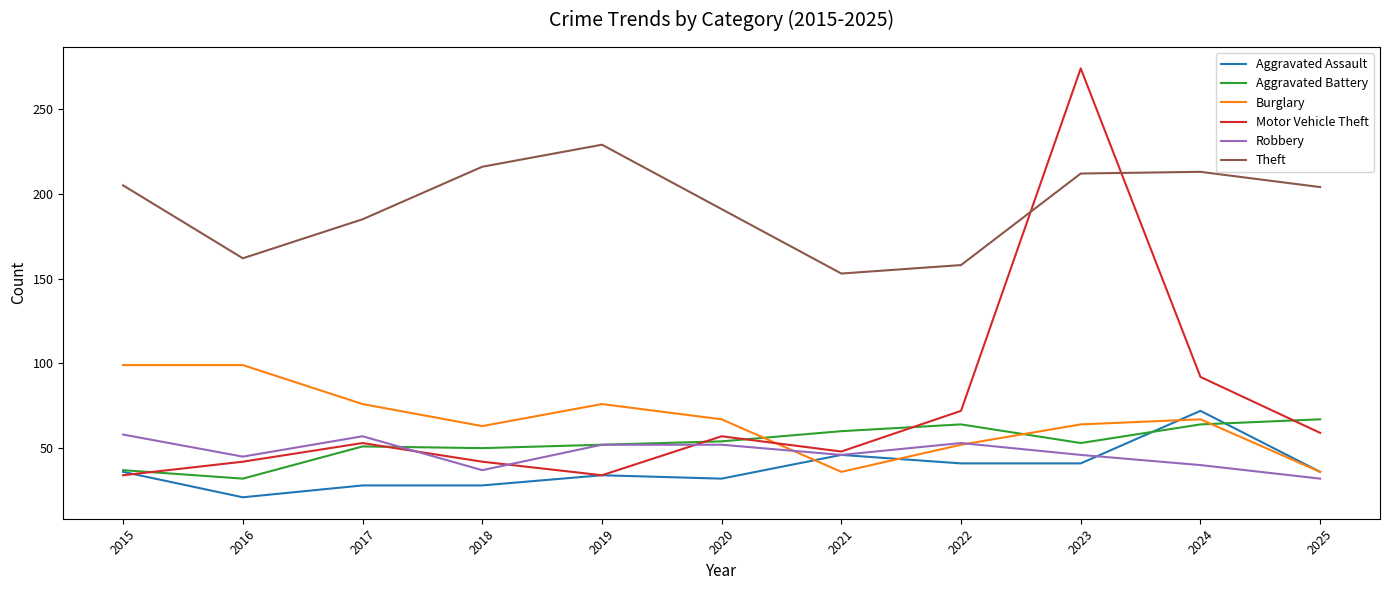

At which category is the sum across all series the highest?

2023